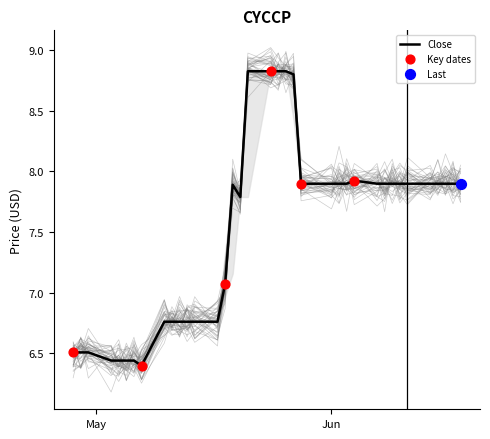

What is the maximum value for Close?

8.8